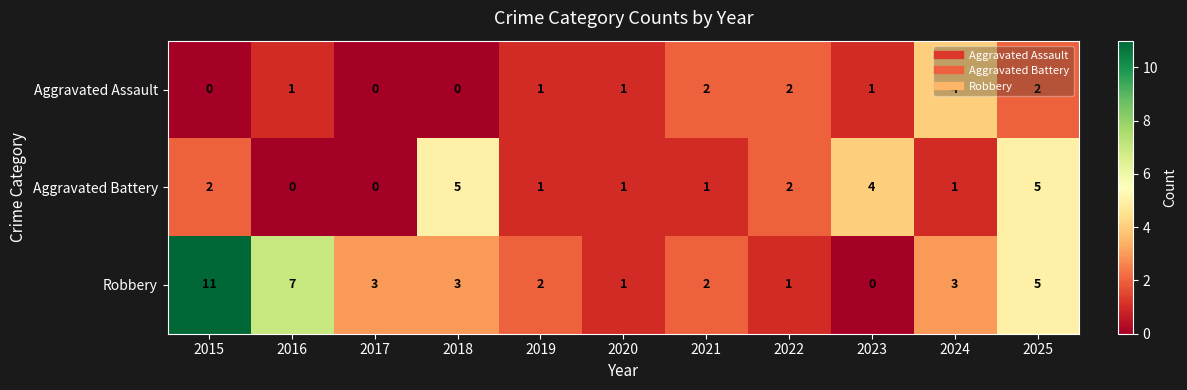

At which label does Aggravated Battery first exceed 1?

2015